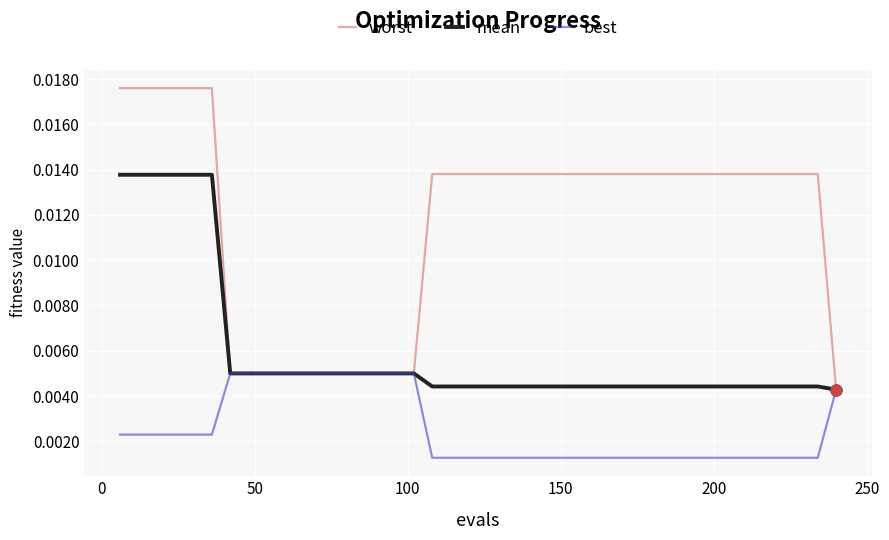

Which series has the largest total across all categories?

worst